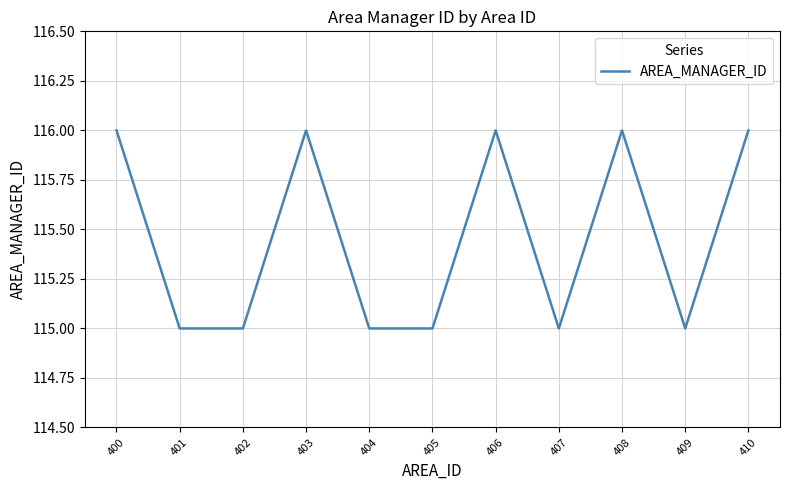

Read the value at 400.

116